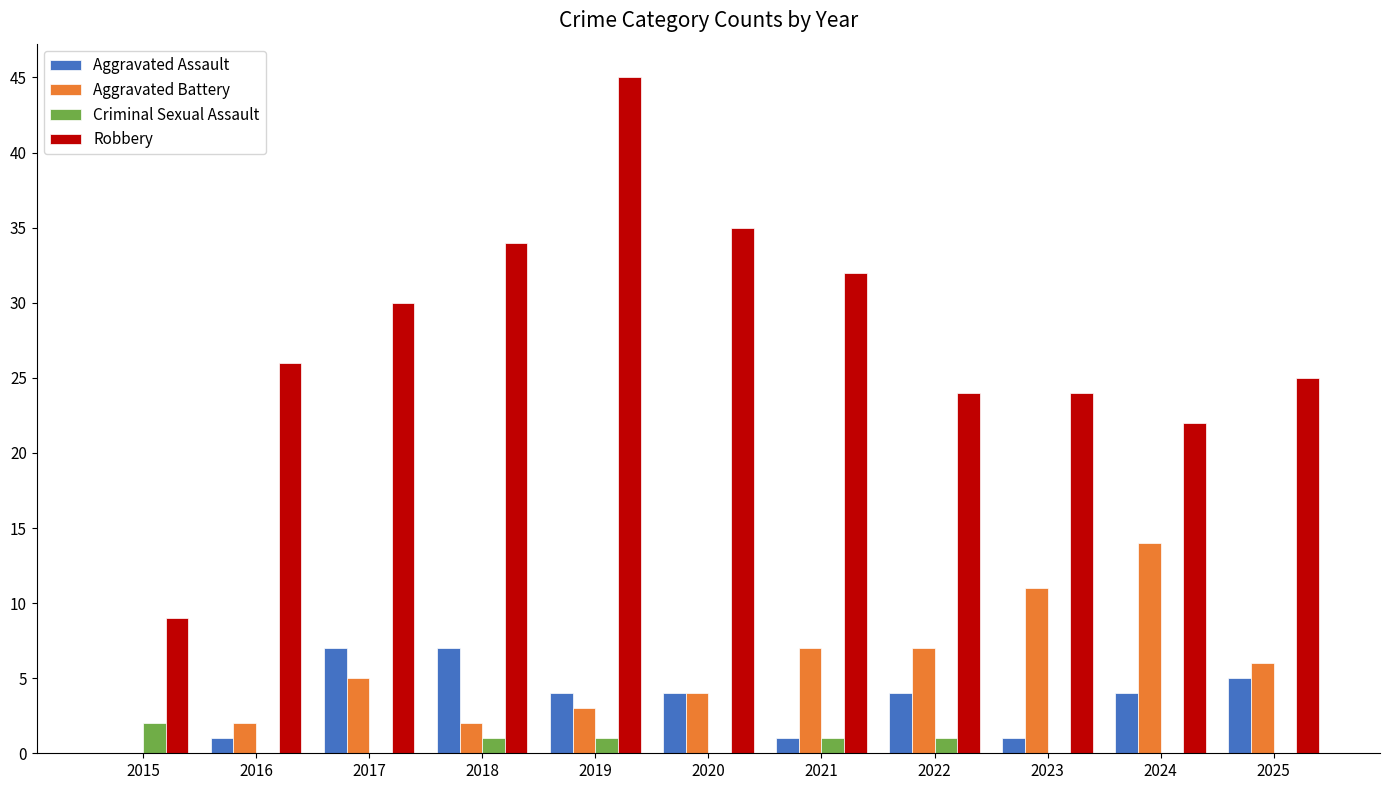

Is the value of Criminal Sexual Assault at 2018 greater than the value of Aggravated Assault at 2024?

No